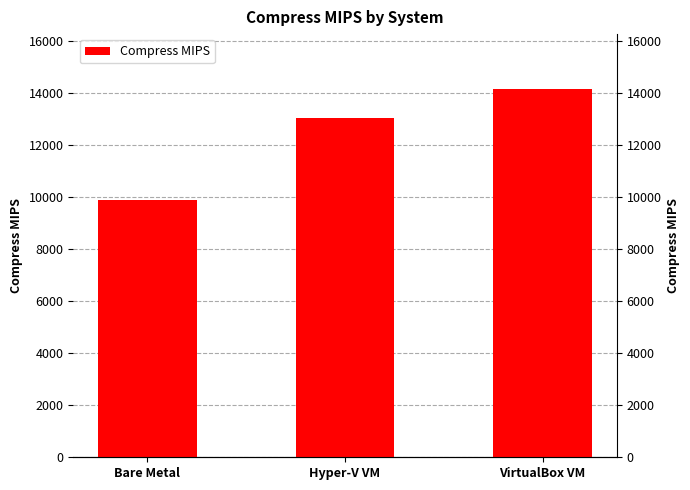

The chart shows a value of 4675.2 at Bare Metal. True or false?

False